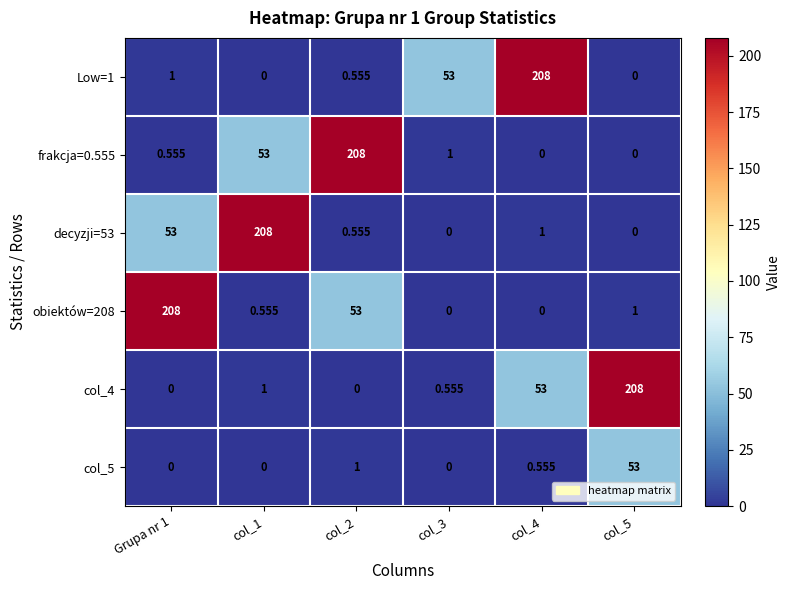

Is the value of col_5 at col_5 greater than the value of frakcja=0.555 at col_3?

Yes